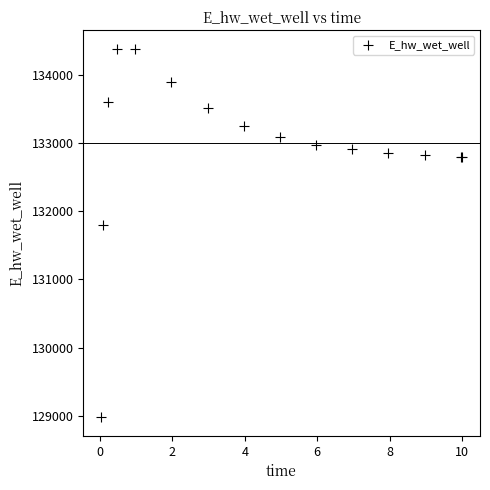

What Y value in the scatter plot is closest to 131680?

131797.6